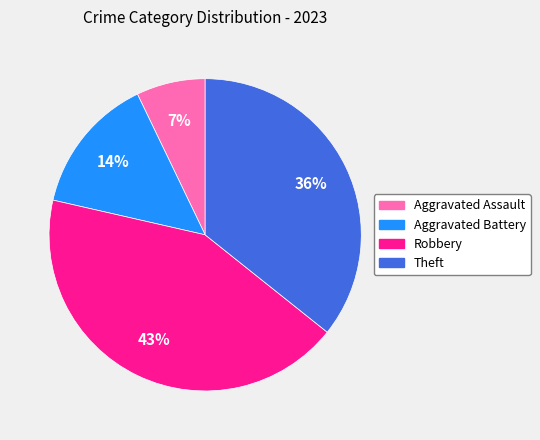

True or false: Aggravated Battery accounts for 25% of the total.

False